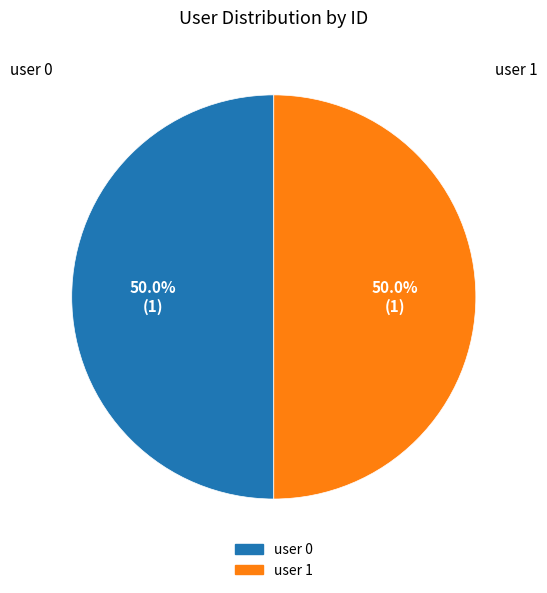

Approximately how many times larger is the value at user 0 compared to user 1?

1.0